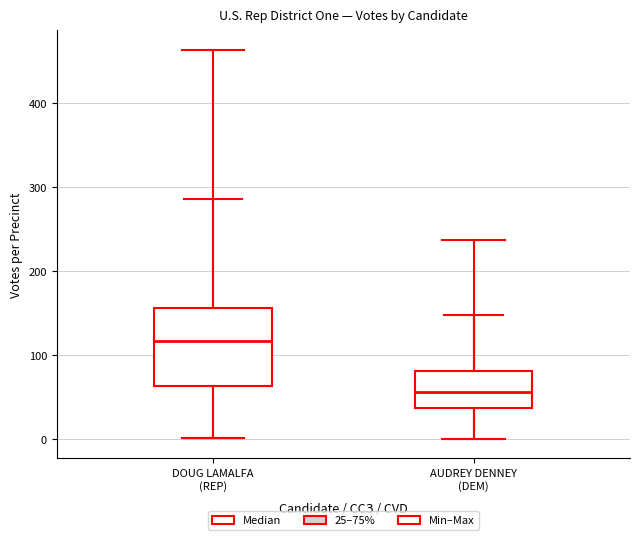

Which box has the highest median line?

DOUG LAMALFA (REP)